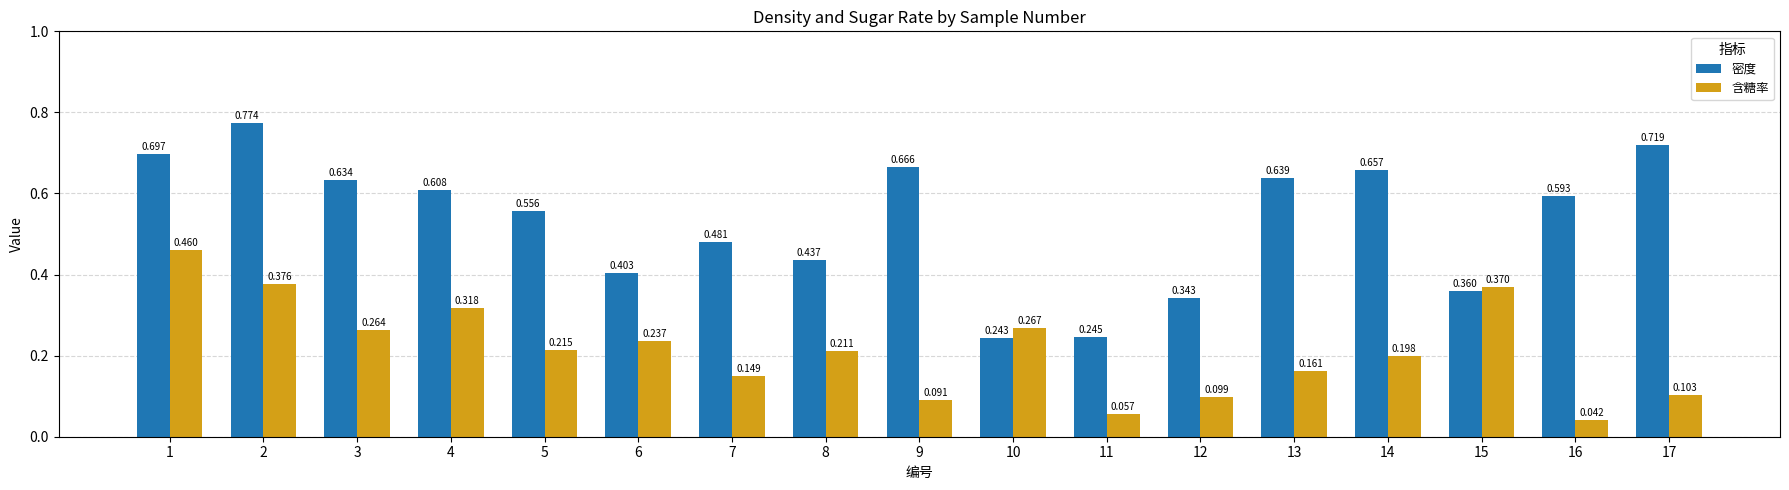

At which label does 含糖率 reach its minimum?

16